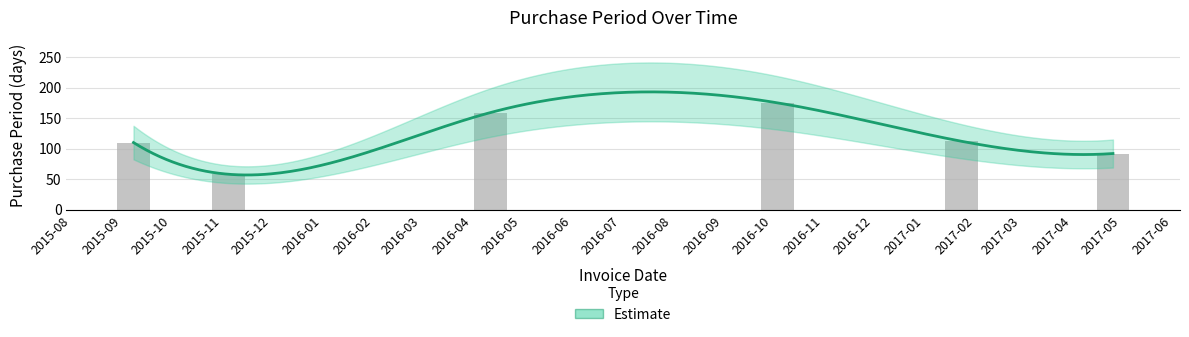

What is the sum of all values?

706